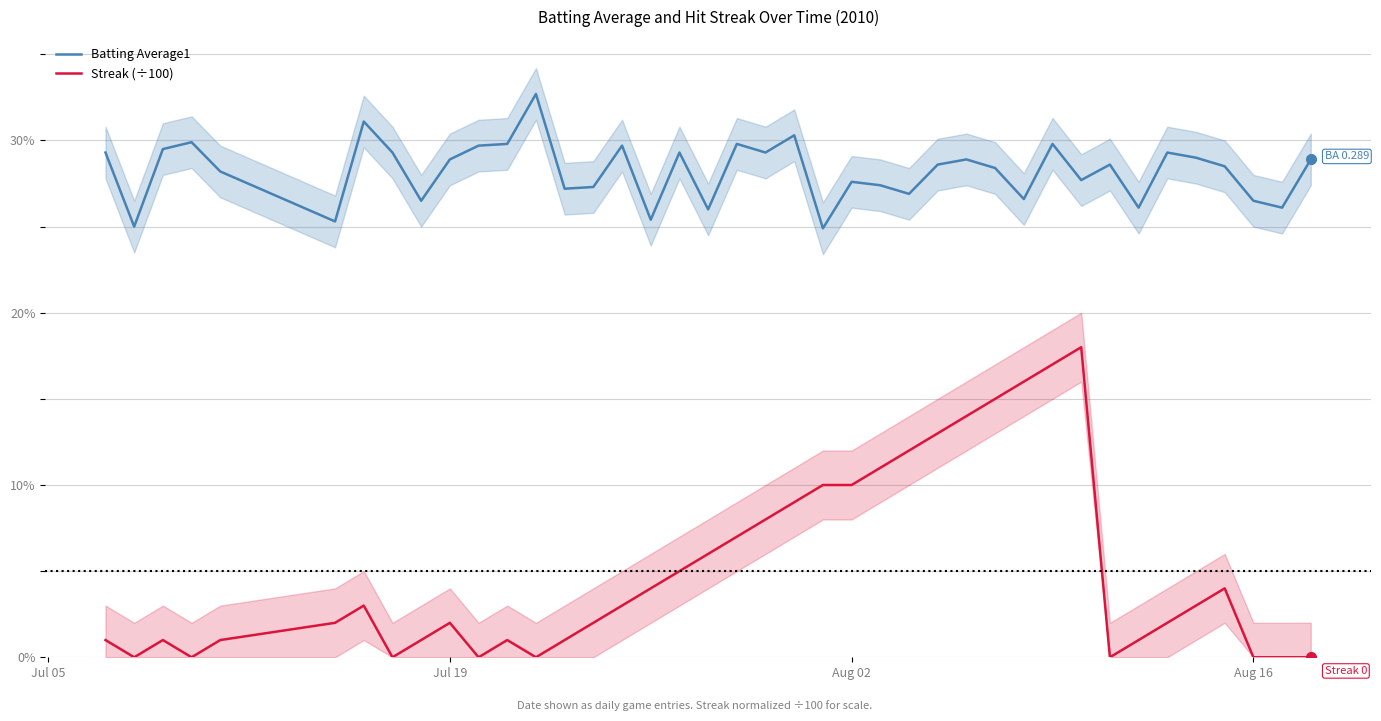

At which label is Streak (÷100) closest to 0?

Jul 19